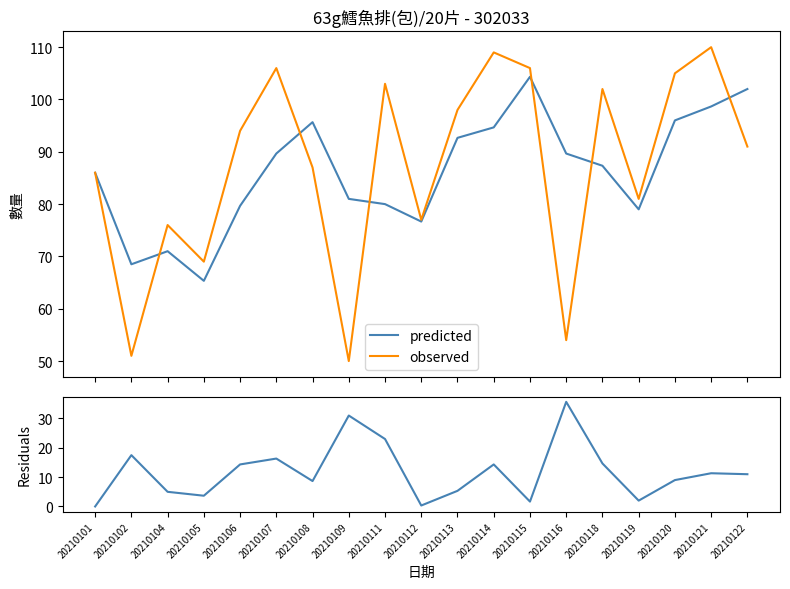

Between 20210104 and 20210102, which is larger?

20210104